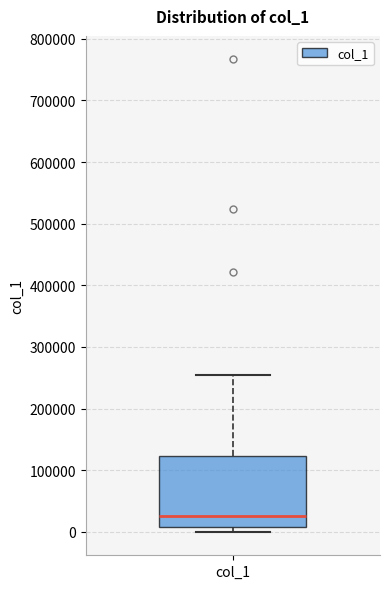

Read this box plot against the y-axis: the position of the median line, the range covered by the box, and the ends of both whiskers. The values are not printed on the chart, so give them approximately, as read against the axis.

median 30000, box 10000 to 120000, whiskers 0 to 260000